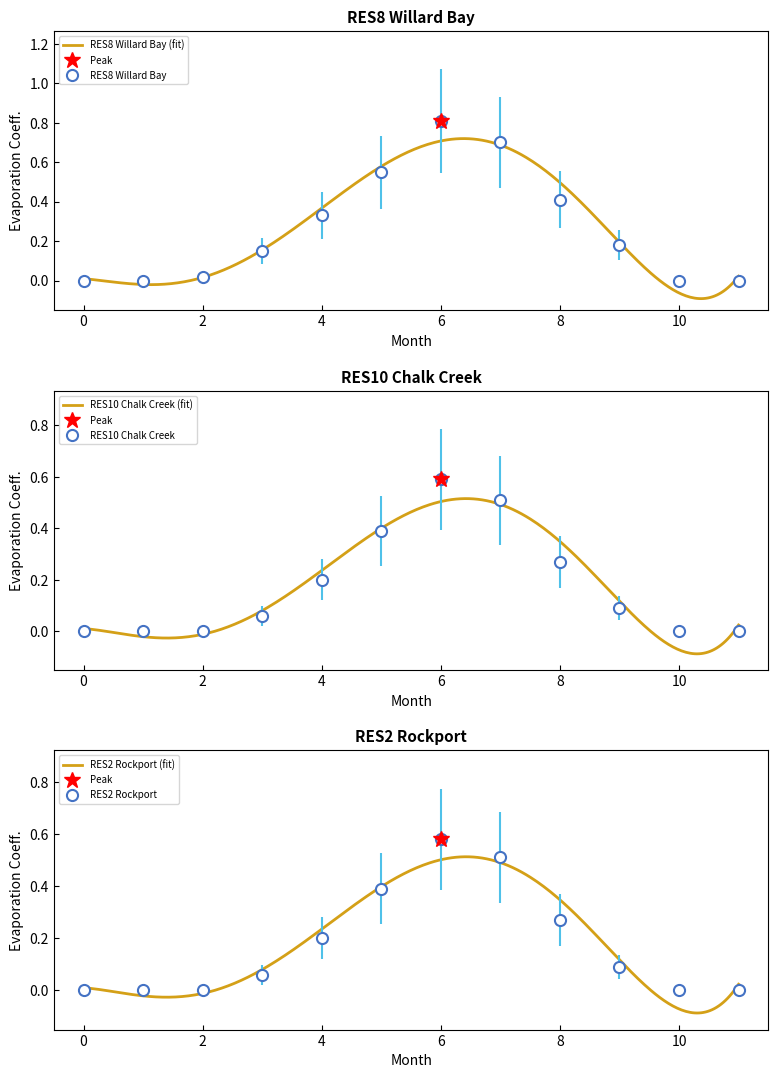

What is the difference between the highest and lowest values at 7?

0.2